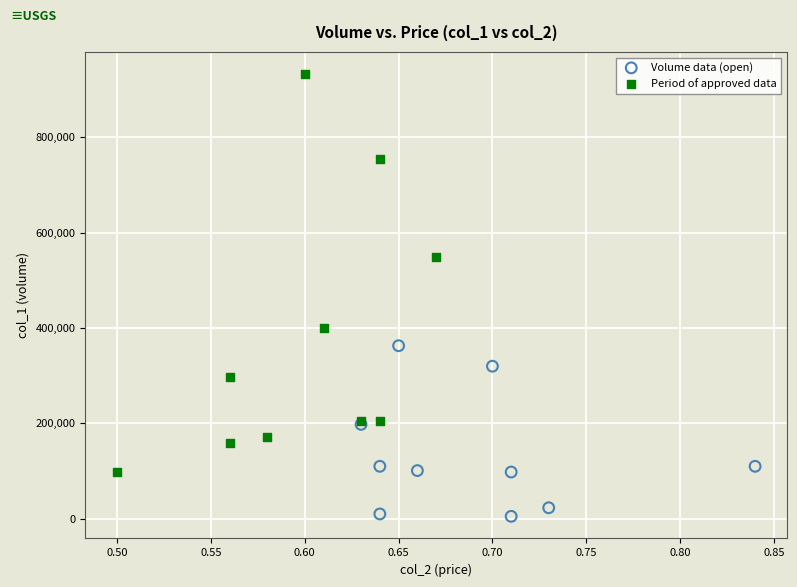

Which series contains the lowest Y value?

Volume data (open)